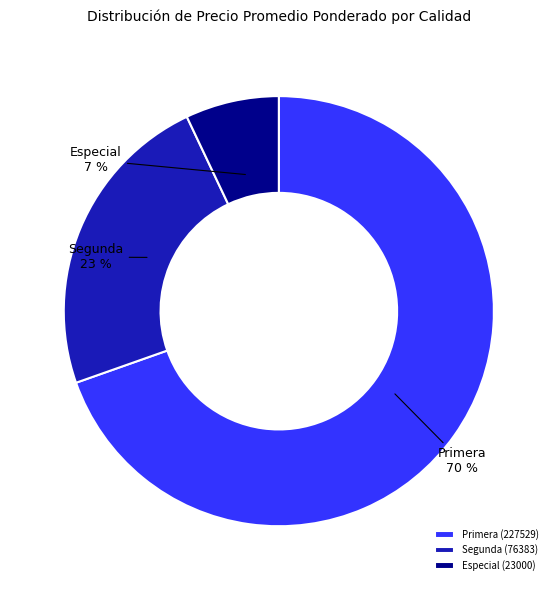

Approximately how many times larger is the value at Primera compared to Segunda?

3.0